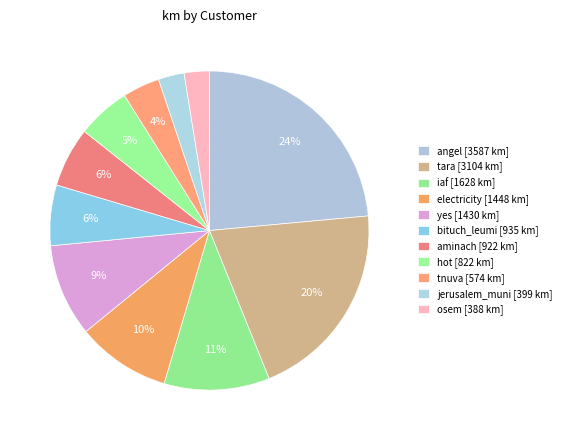

Count the number of slices in the pie.

11